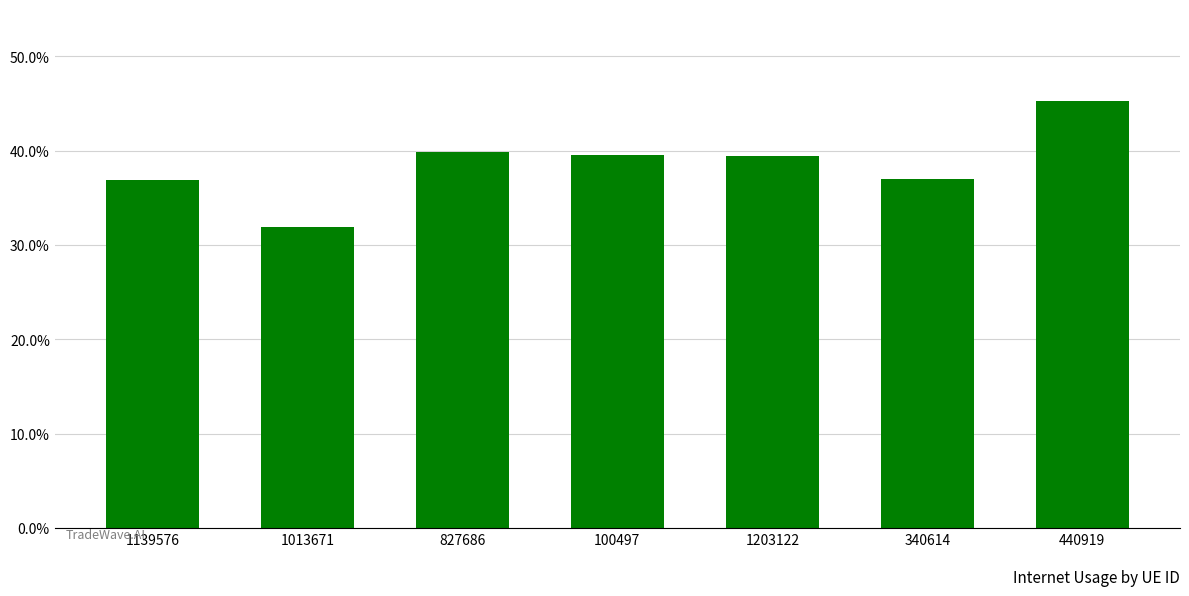

Reading right to left, what are all the values shown in this chart?

0.5	0.4	0.4	0.4	0.4	0.3	0.4